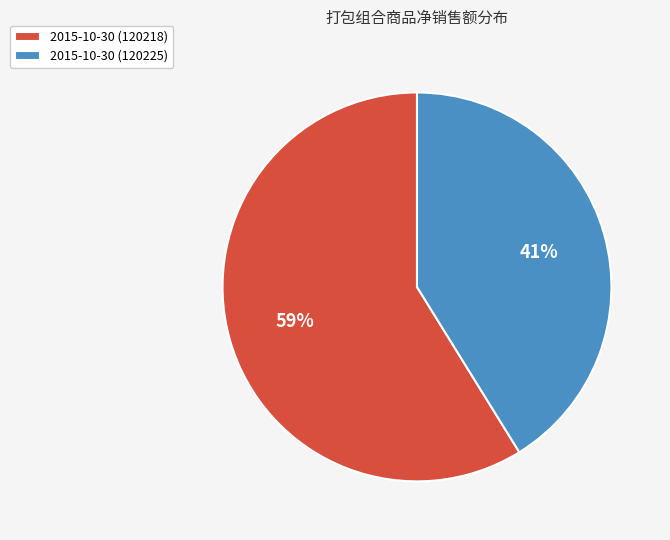

What percentage is the 2015-10-30 (120225) slice, to the nearest percent?

41%